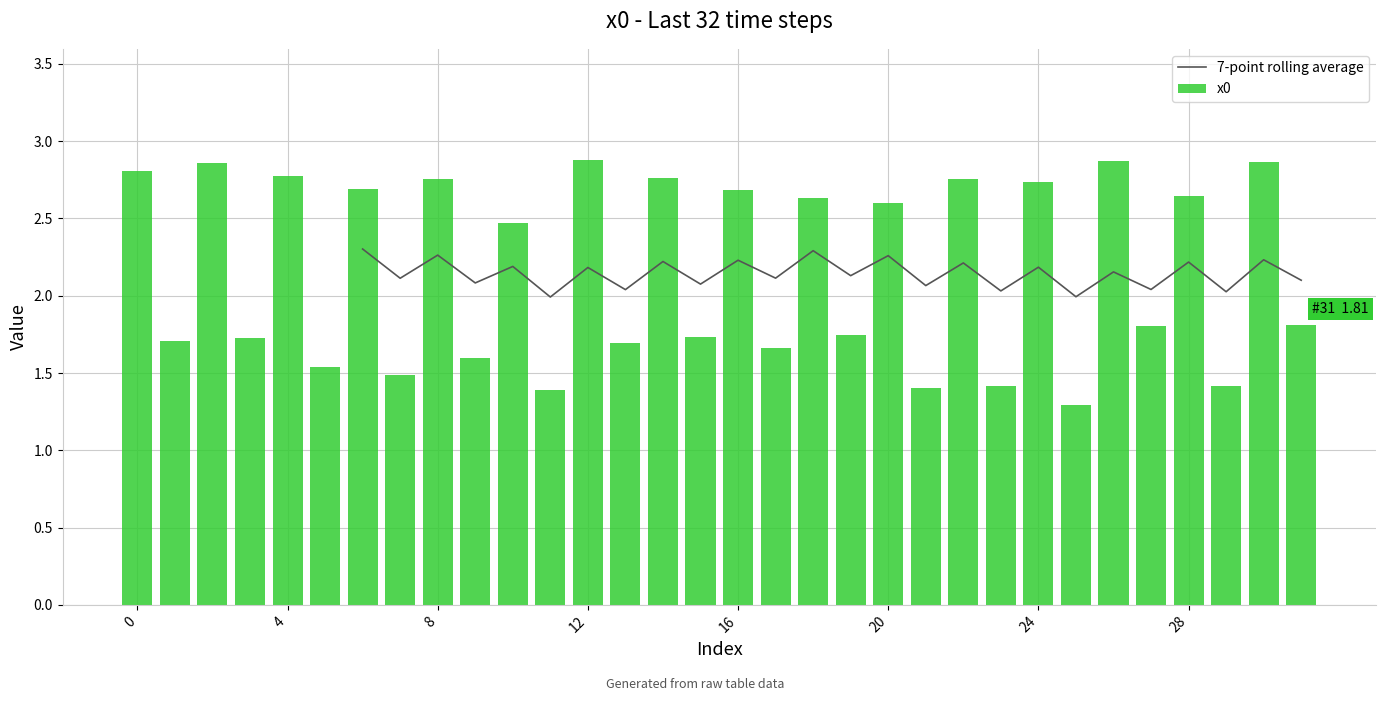

Does the chart contain stacked bars?

No